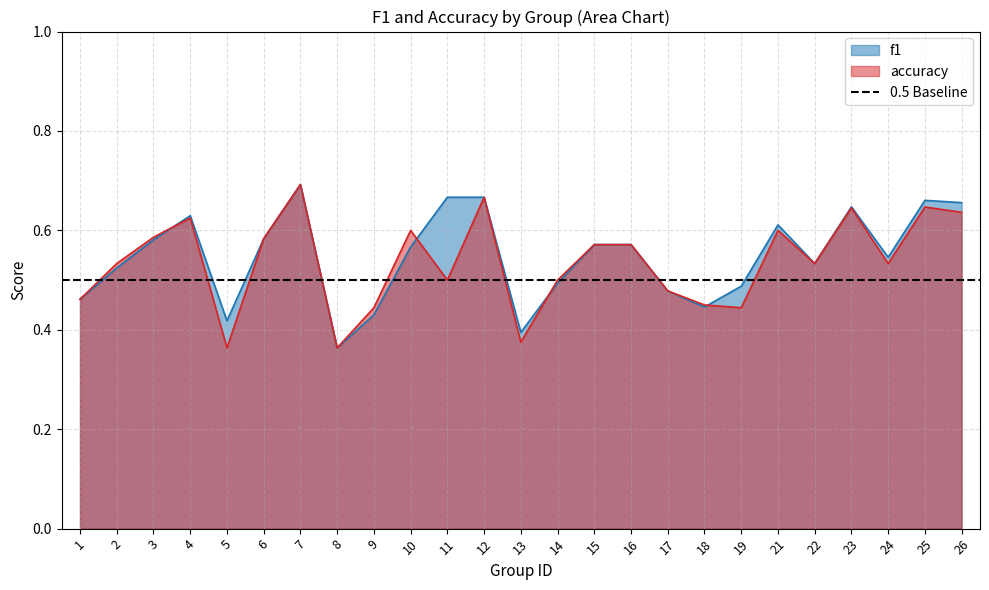

Reading right to left, list all the values displayed in this chart.

f1: 26=0.7	25=0.7	24=0.5	23=0.6	22=0.5	21=0.6	19=0.5	18=0.4	17=0.5	16=0.6	15=0.6	14=0.5	13=0.4	12=0.7	11=0.7	10=0.6	9=0.4	8=0.4	7=0.7	6=0.6	5=0.4	4=0.6	3=0.6	2=0.5	1=0.5
accuracy: 26=0.6	25=0.6	24=0.5	23=0.6	22=0.5	21=0.6	19=0.4	18=0.5	17=0.5	16=0.6	15=0.6	14=0.5	13=0.4	12=0.7	11=0.5	10=0.6	9=0.4	8=0.4	7=0.7	6=0.6	5=0.4	4=0.6	3=0.6	2=0.5	1=0.5